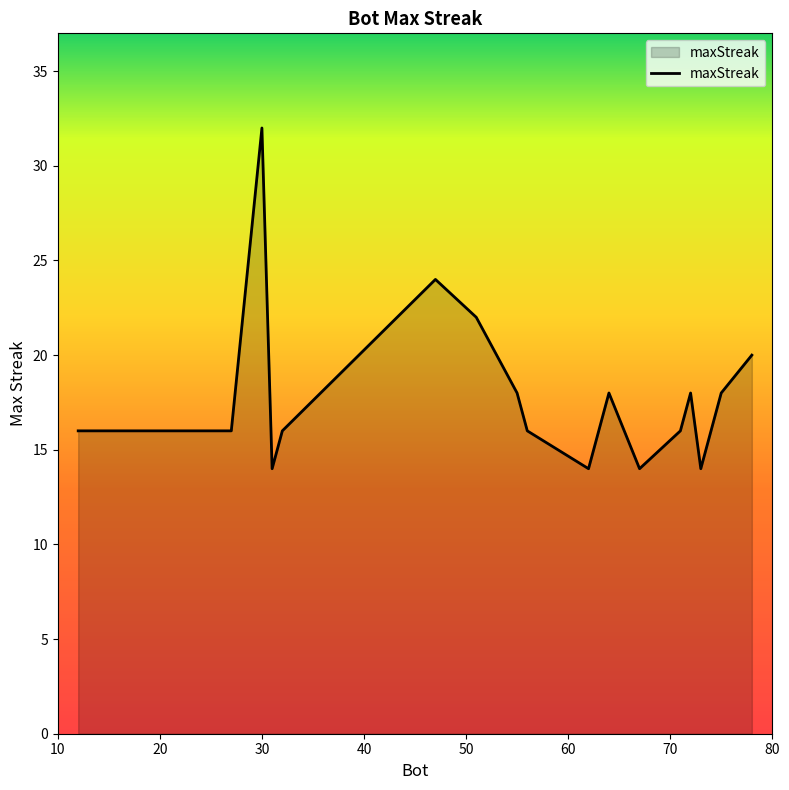

What is the smallest value displayed?

14